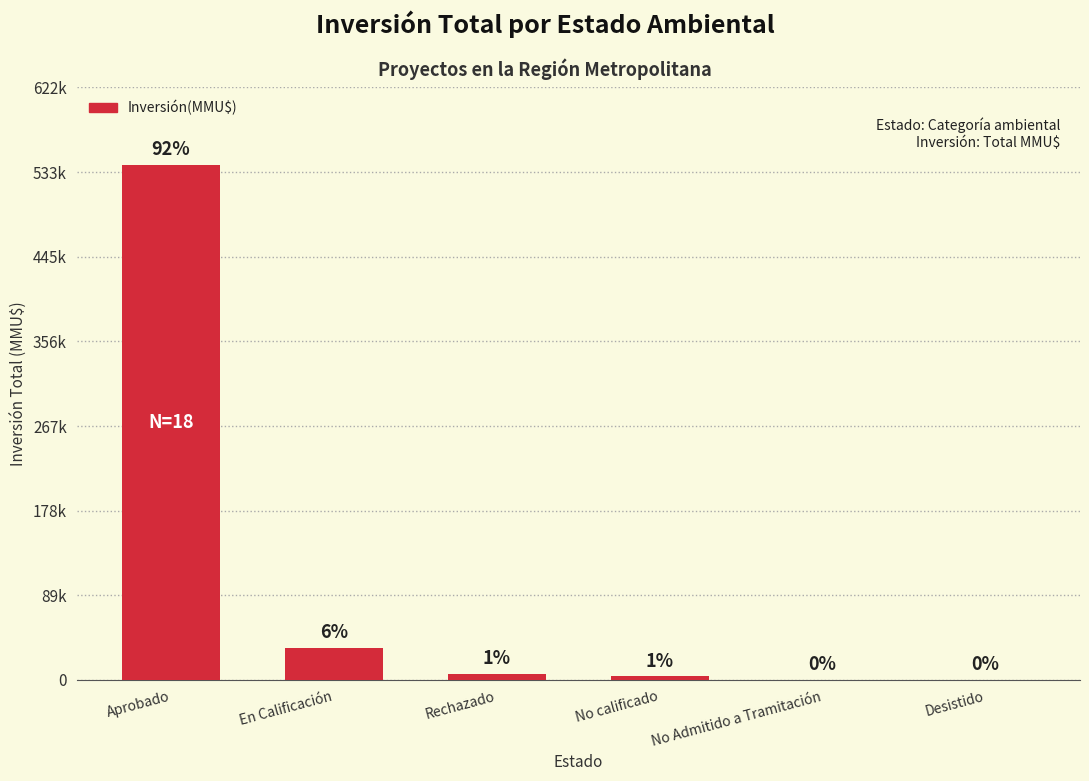

The chart shows a value of 200 at No Admitido a Tramitación. True or false?

True